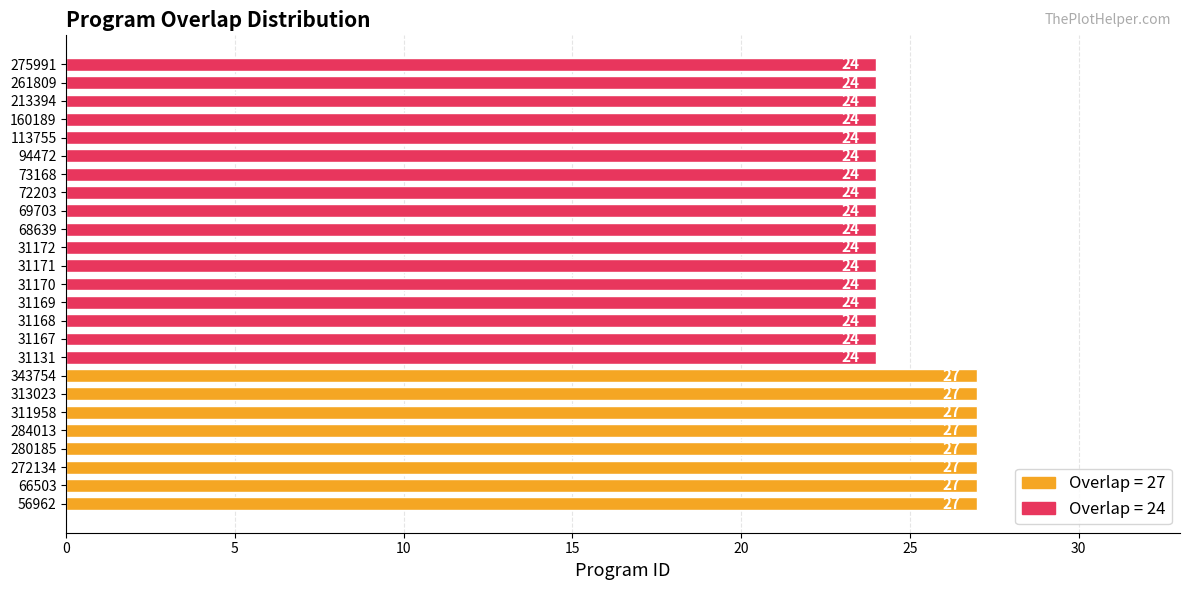

What is the approximate value at 68639?

24